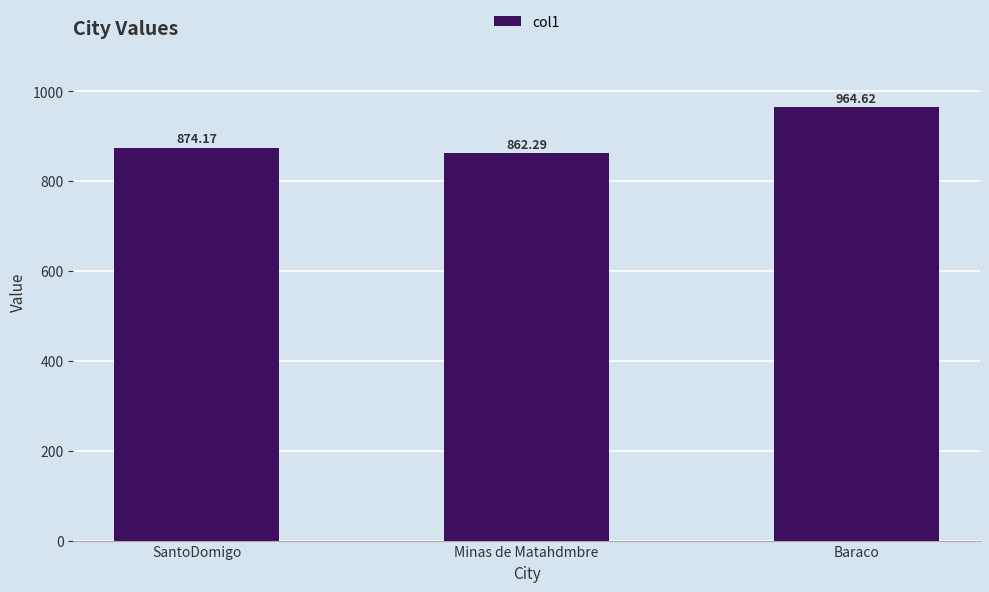

What is the ratio of the value at Minas de Matahdmbre to the value at SantoDomigo?

1.0